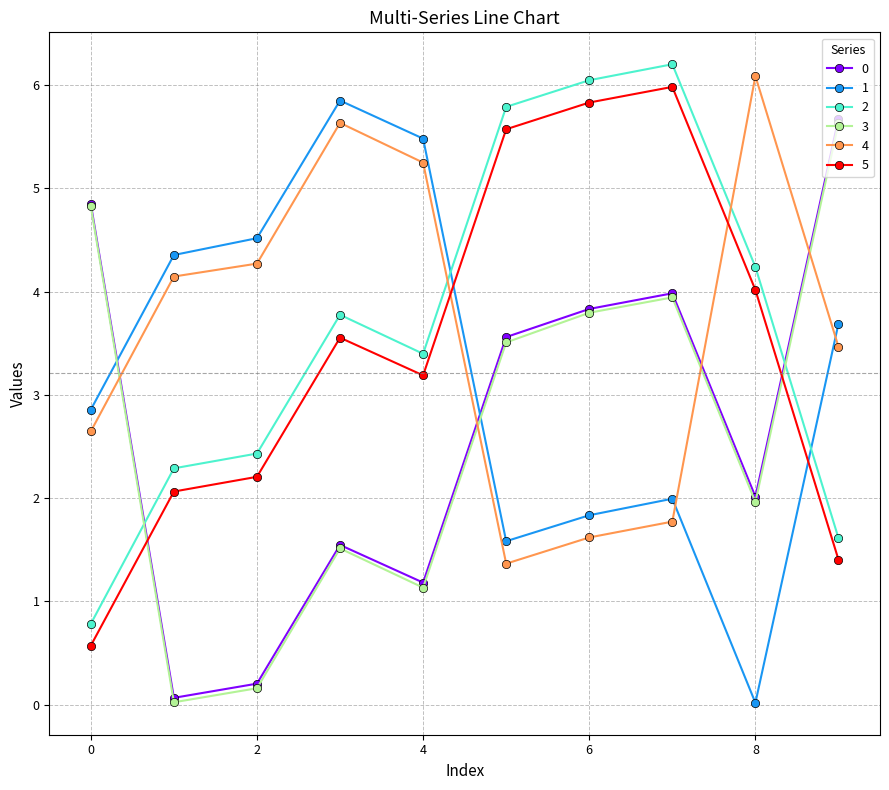

What is the value of the 3 point at the 10th from the left?

5.6